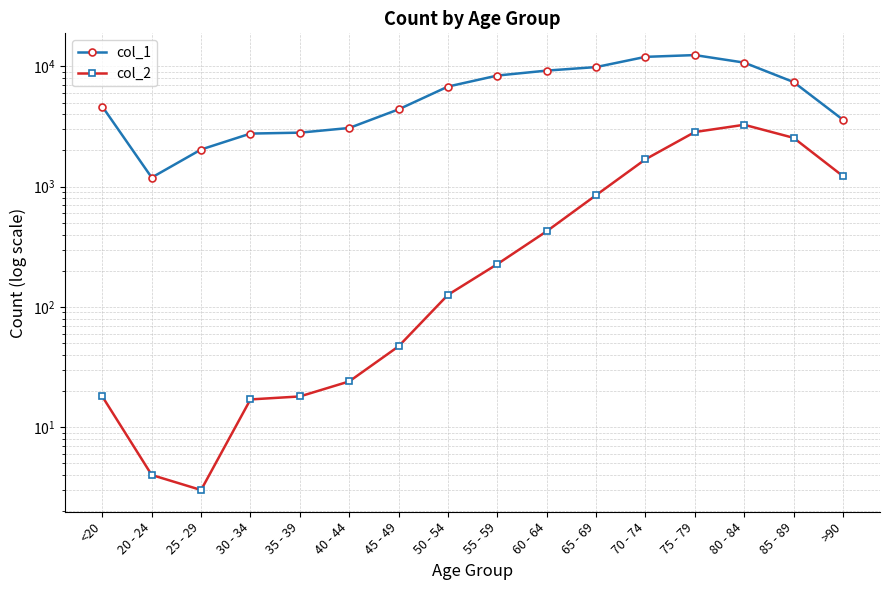

At which label does col_2 reach its peak?

80 - 84